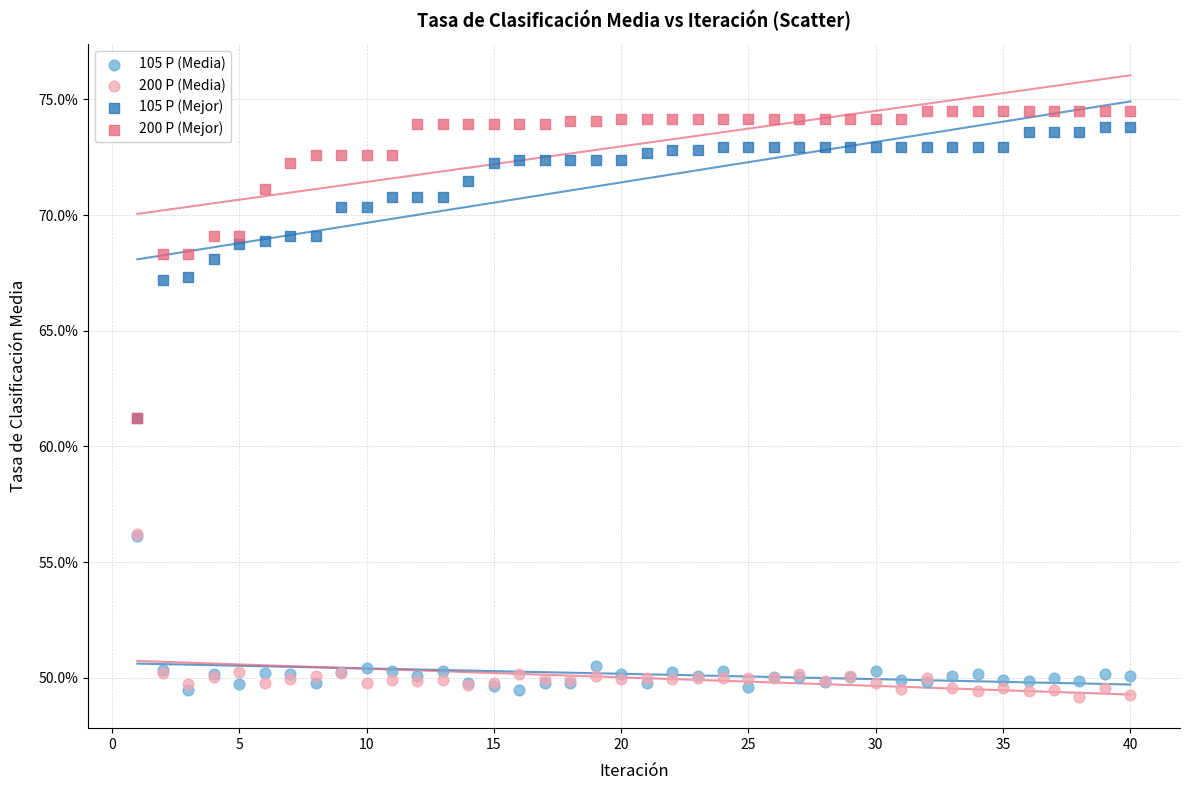

Which series reaches the maximum Y coordinate?

200 P (Mejor)